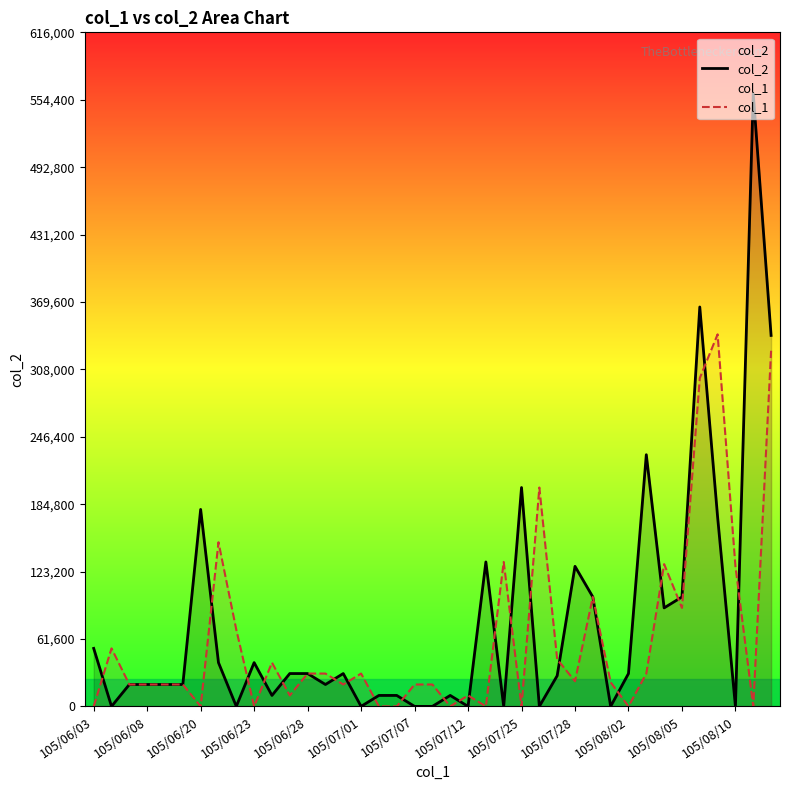

Which series has the widest spread of values?

col_2